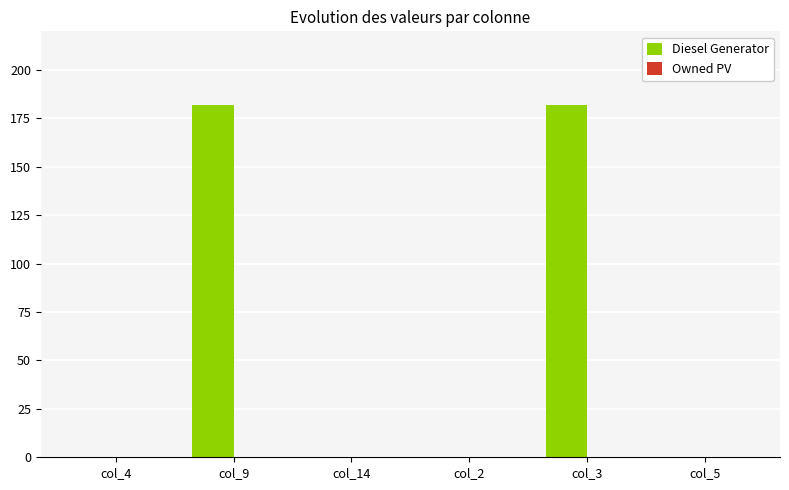

The value at col_3 is 182. True or false?

True